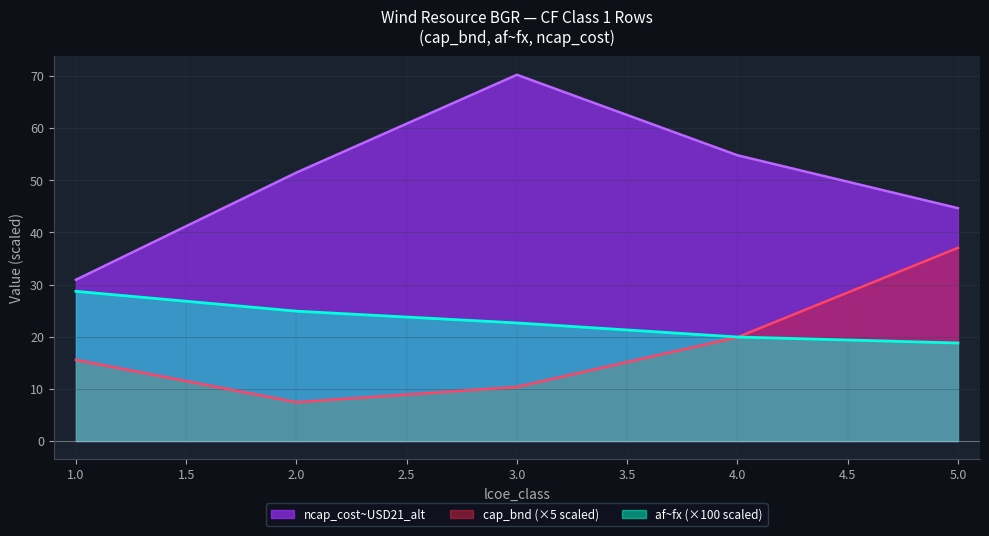

At how many categories does at least one series exceed 11?

5